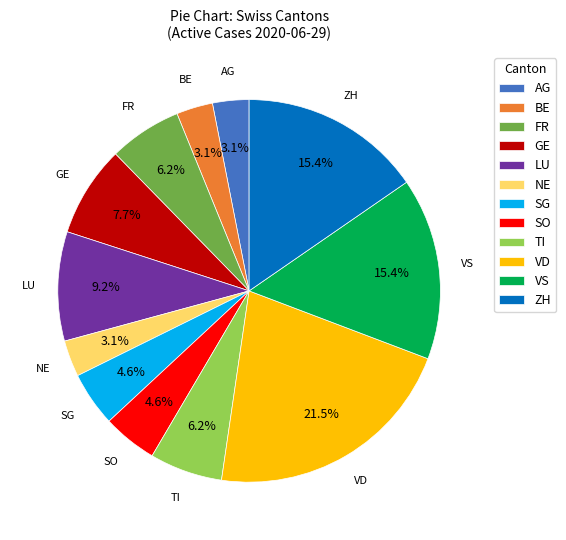

Which slice is the largest?

VD